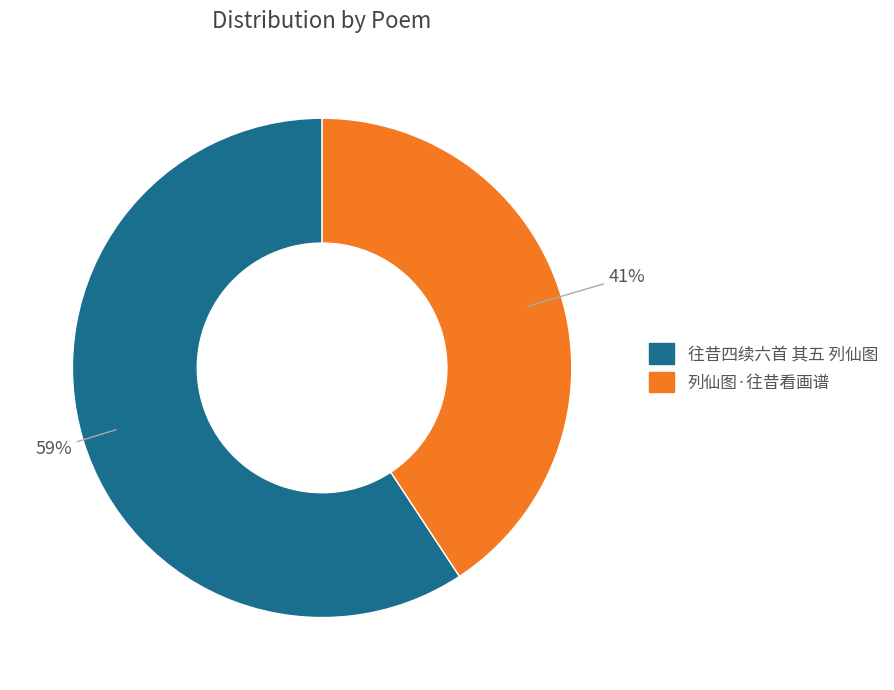

True or false: 往昔四续六首 其五 列仙图 accounts for 65% of the total.

False